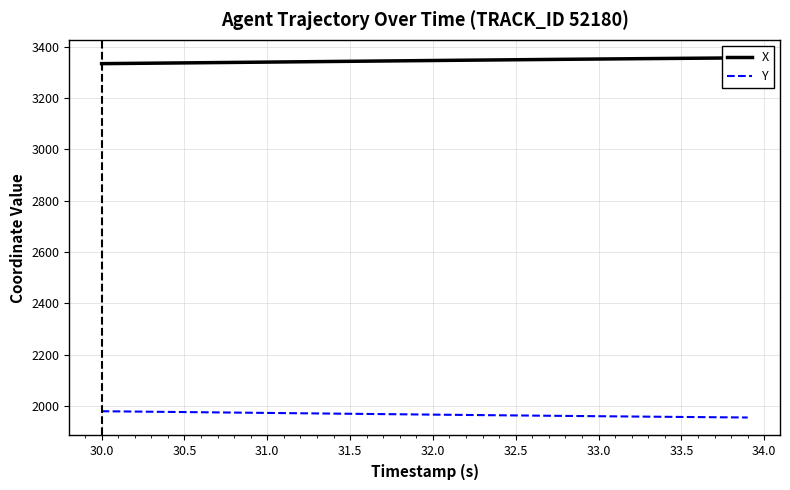

Which series has the largest total across all categories?

X